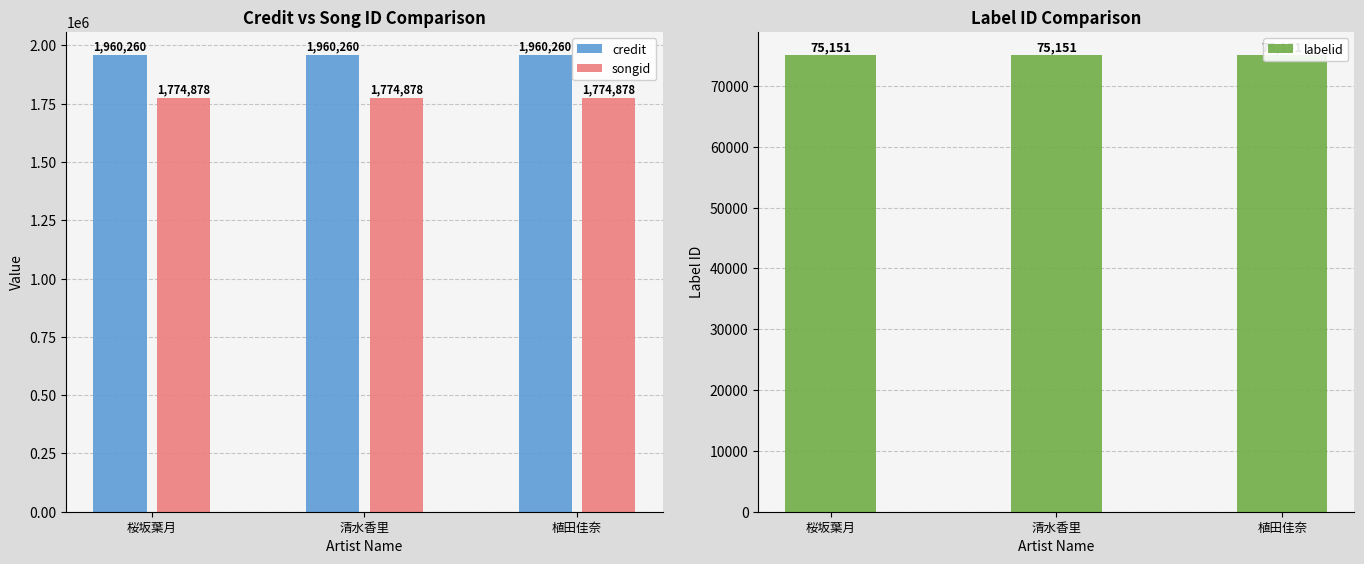

What is the minimum value shown in the chart?

75151